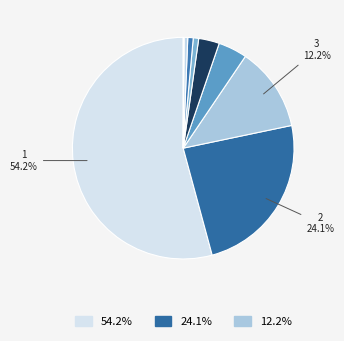

How many segments does this pie chart have?

9